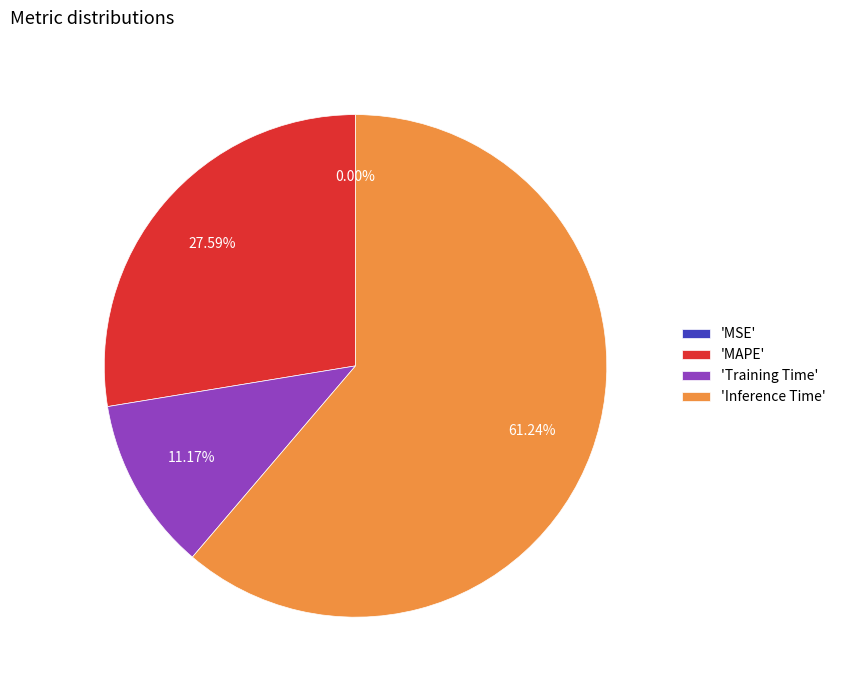

What is the largest slice in the pie chart?

'Inference Time'